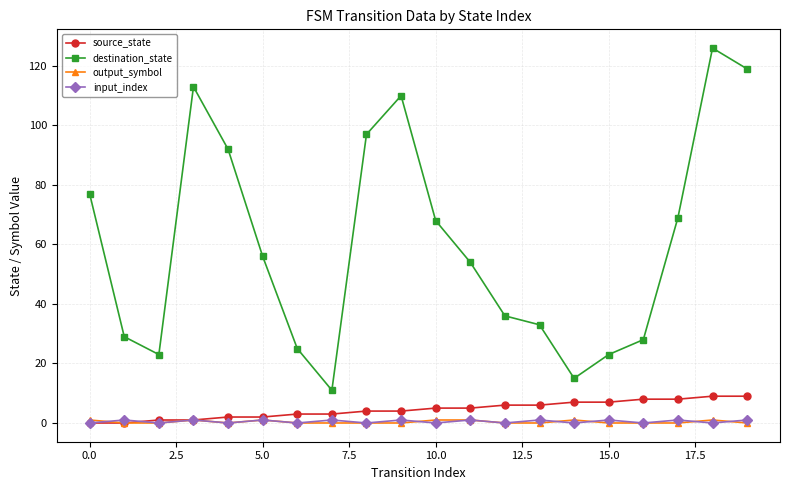

In destination_state, how many points are higher than both neighbors (excluding endpoints)?

3